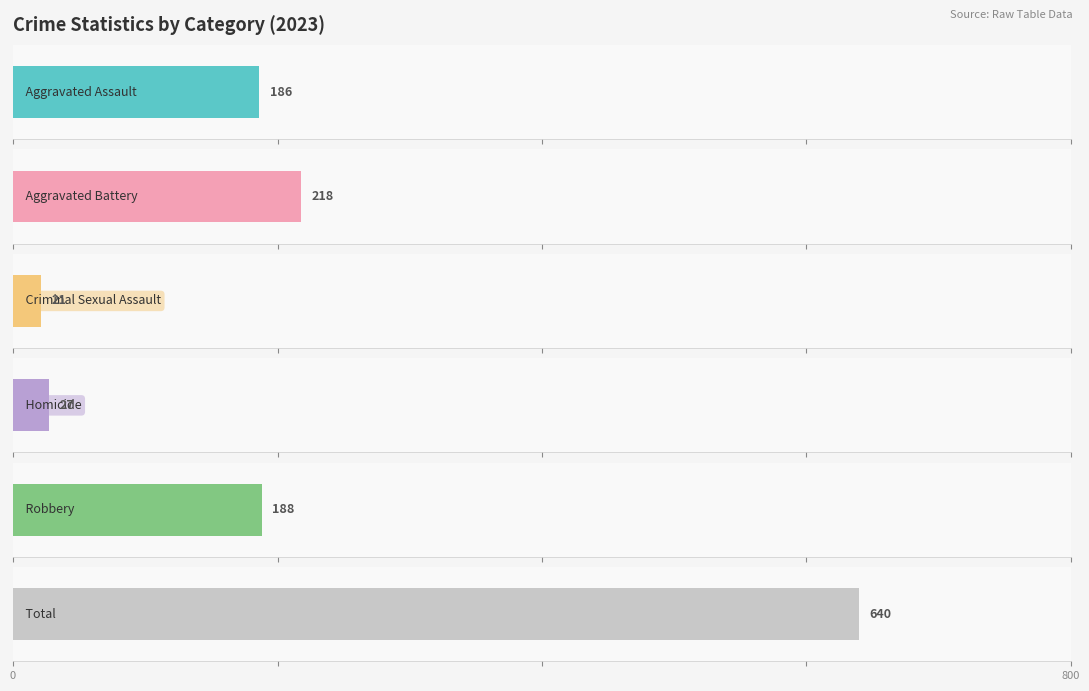

Is the value of Criminal Sexual Assault at 2017 greater than the value of Robbery at 2021?

No